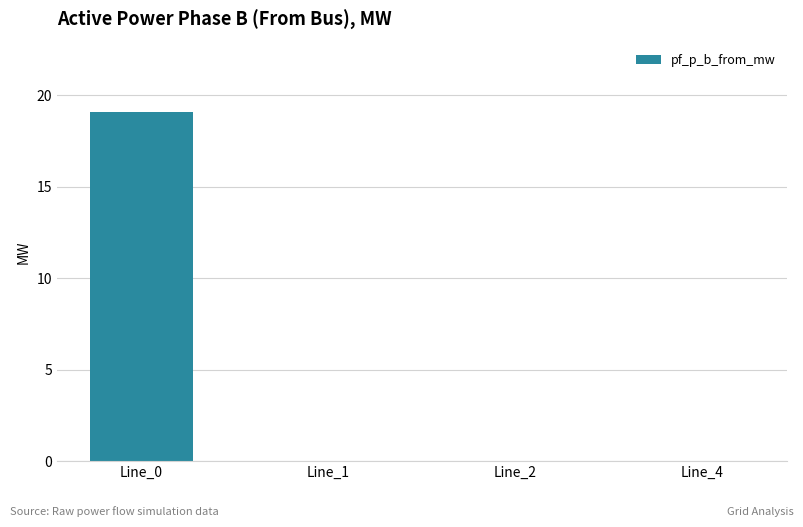

Is it true that the value at Line_0 is 29.7?

False